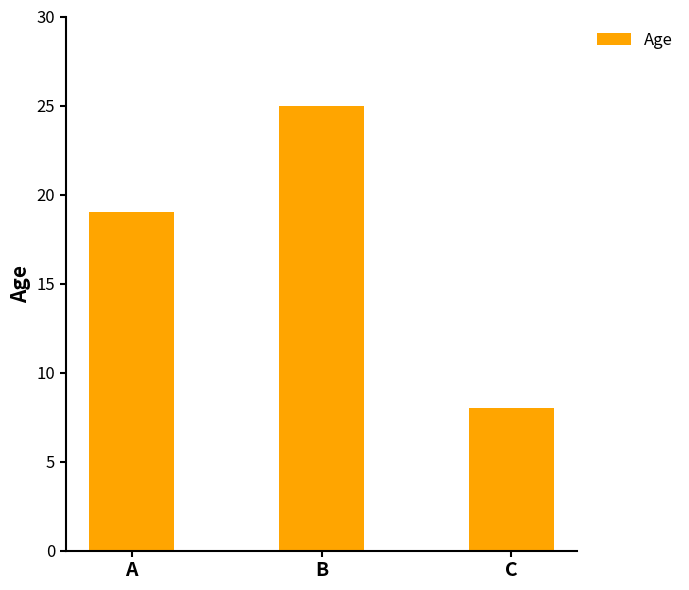

What is the average value?

17